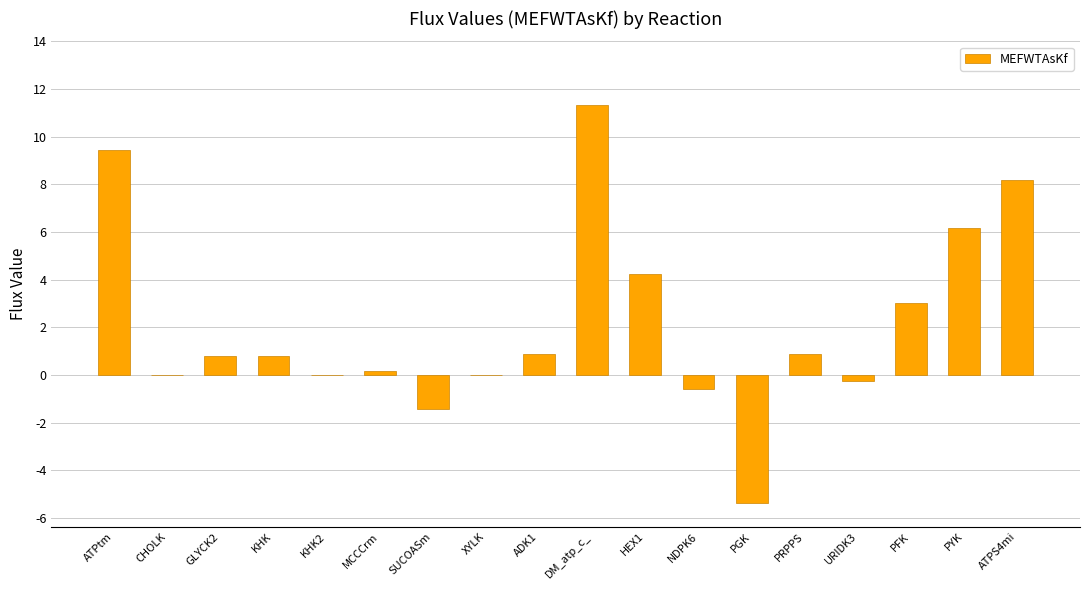

Count the number of data series in this chart.

1